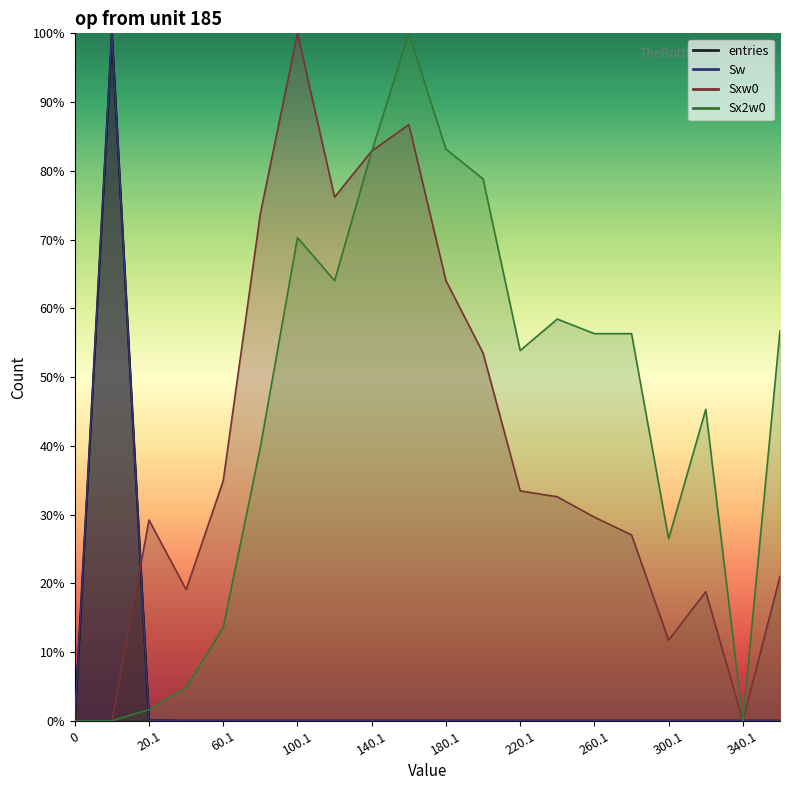

What is the label of the 16th point from the left?

280.1